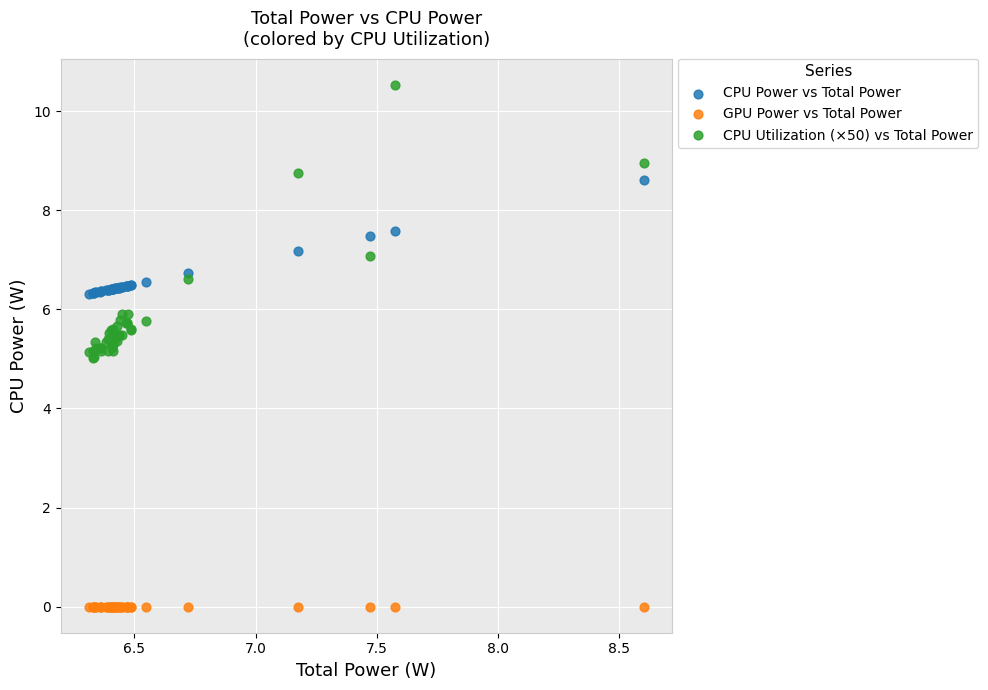

Which series contains the lowest Y value?

GPU Power vs Total Power